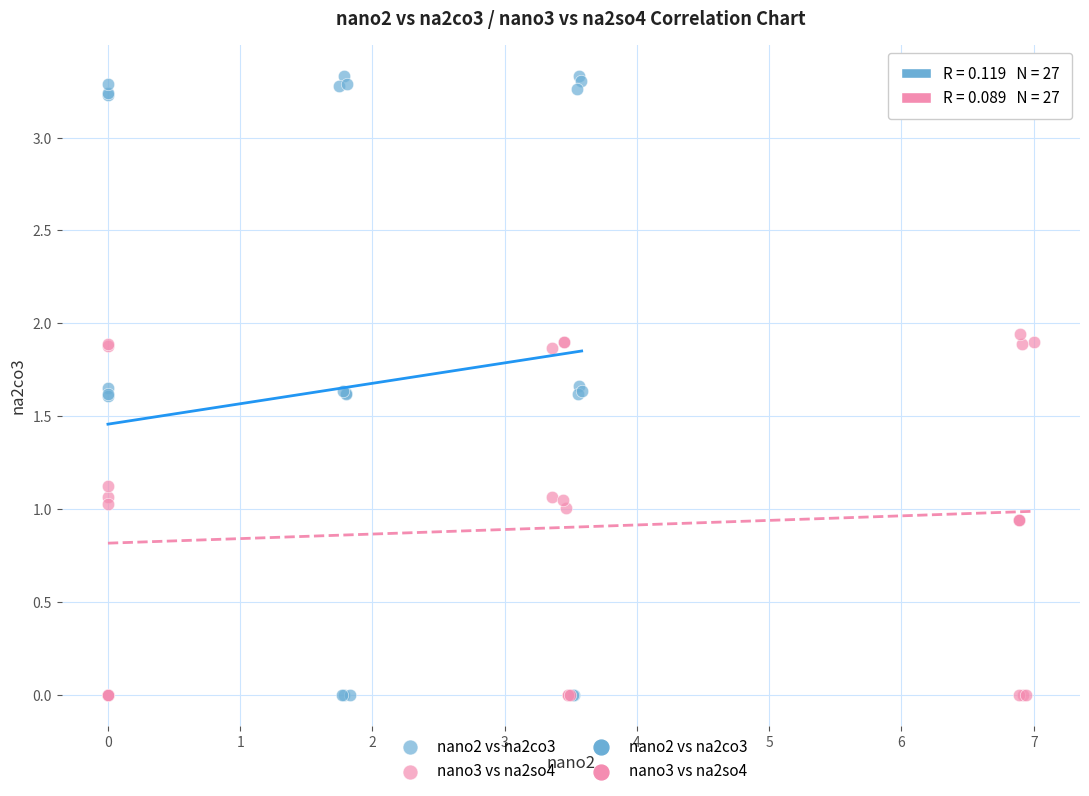

Which series has the largest Y range (max minus min)?

nano2 vs na2co3